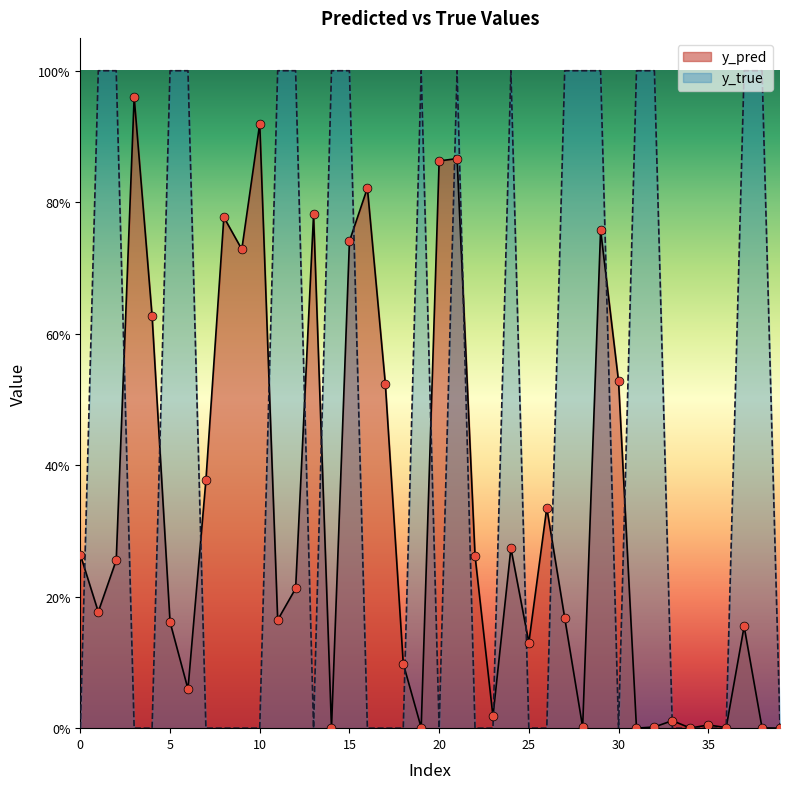

What are all the series names shown in the legend?

y_pred, y_true